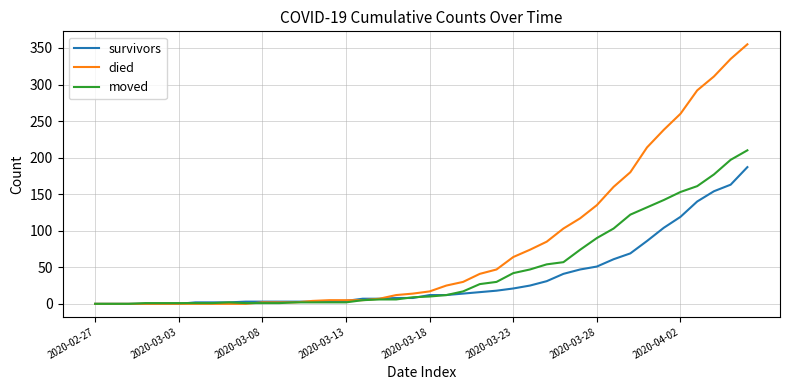

What is the highest value of the moved series?

210